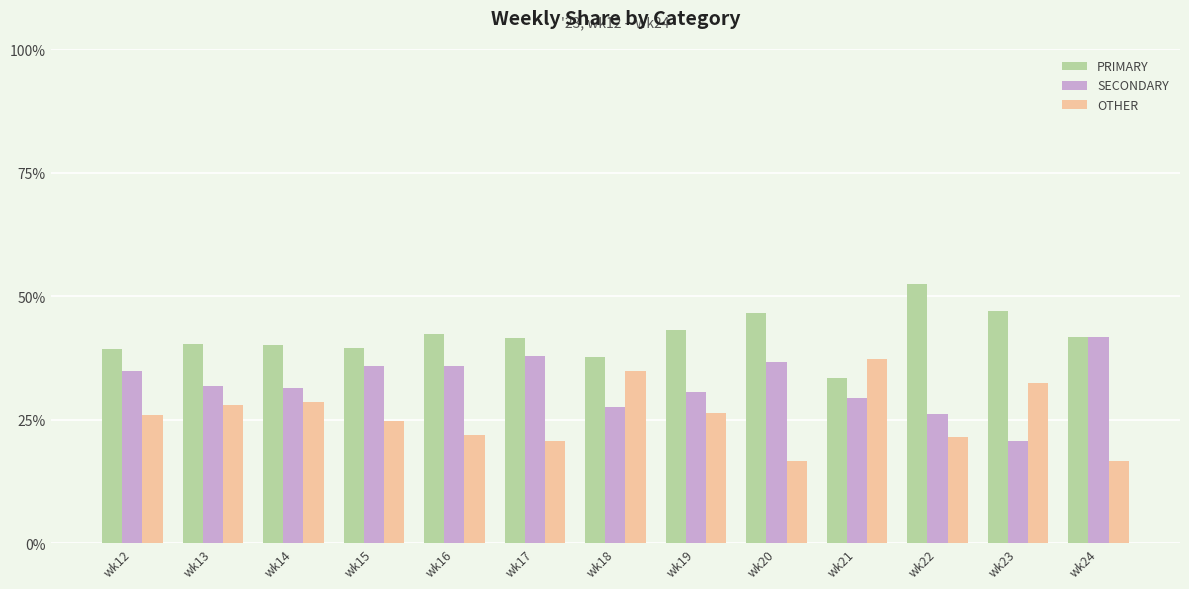

Rank the series at wk14 from lowest to highest value.

OTHER, SECONDARY, PRIMARY